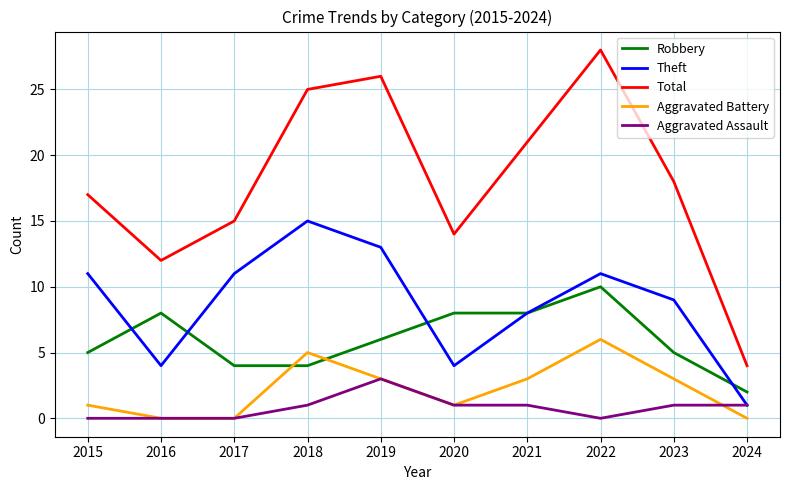

The Total series shows 9 at 2015. True or false?

False